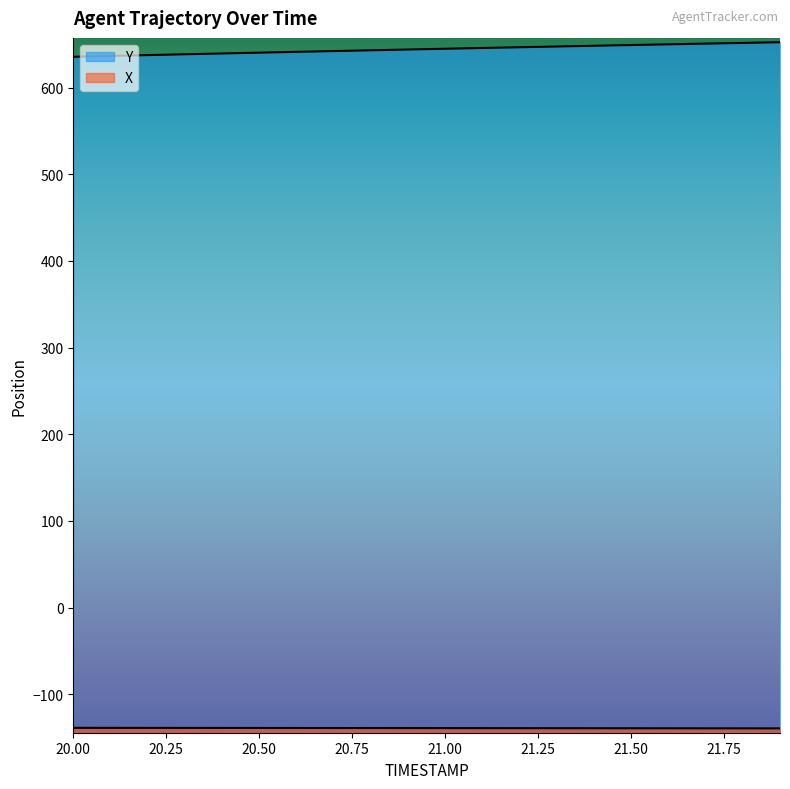

What is the spread (max minus min) of values at 20.00?

774.3